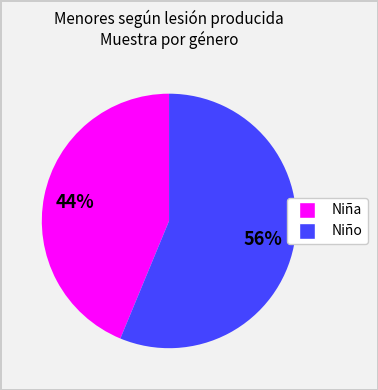

To the nearest percent, what is the average slice percentage?

50%